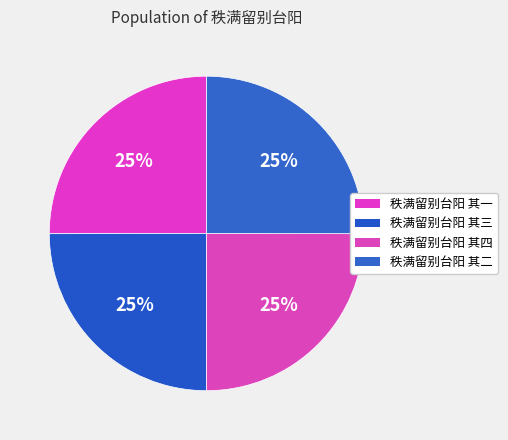

Which slice is the largest?

秩满留别台阳 其二